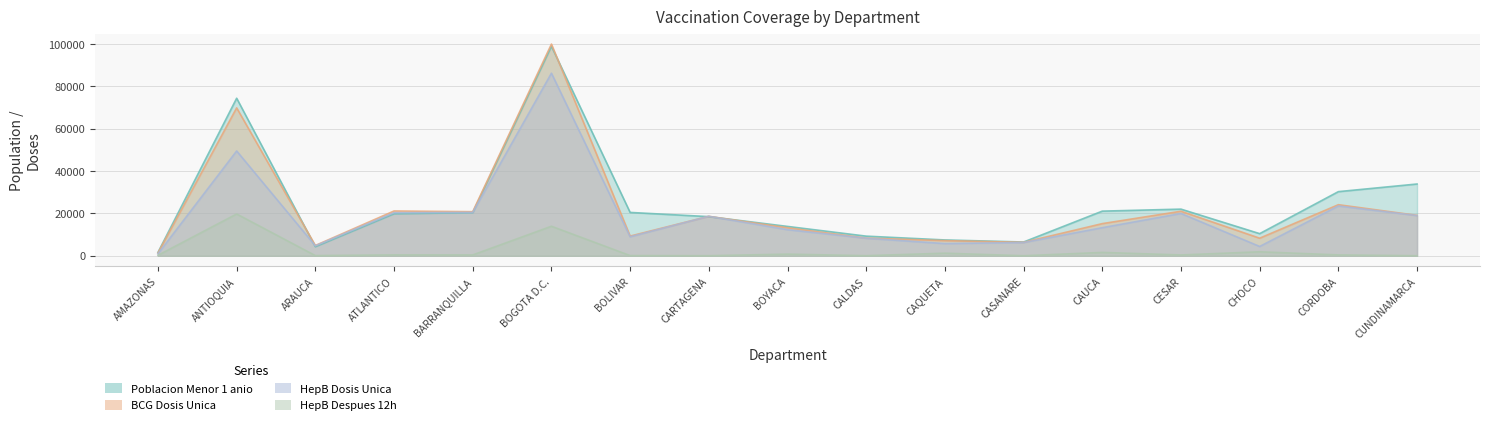

How many values in the HepB Despues 12h series exceed 407?

8